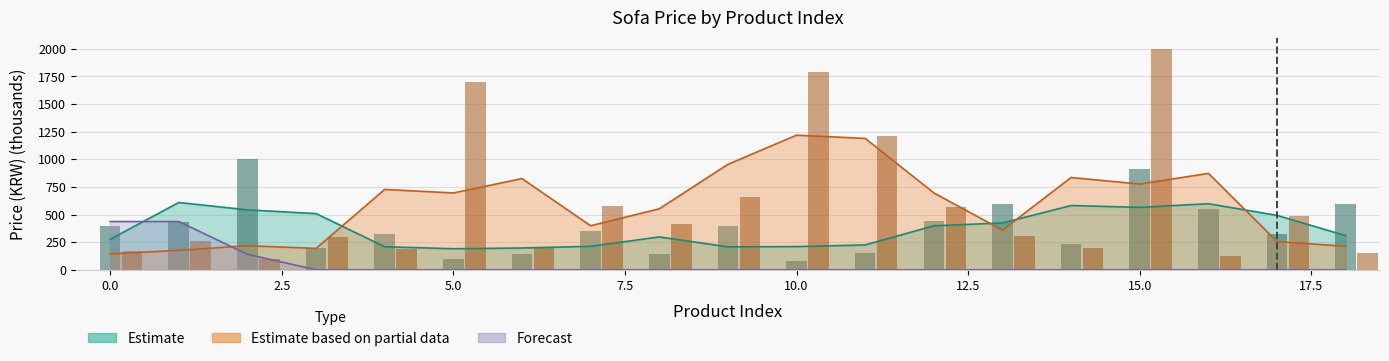

Which has a higher value, 6 or 10?

6